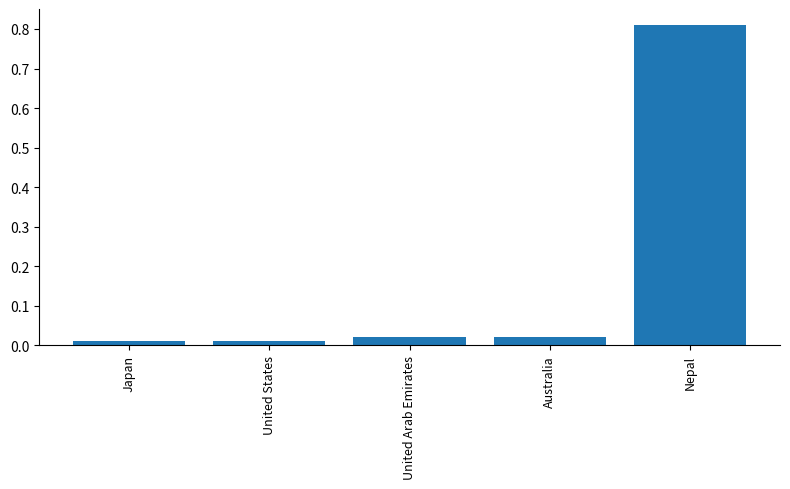

What is the change in value from Japan to Nepal?

+0.8